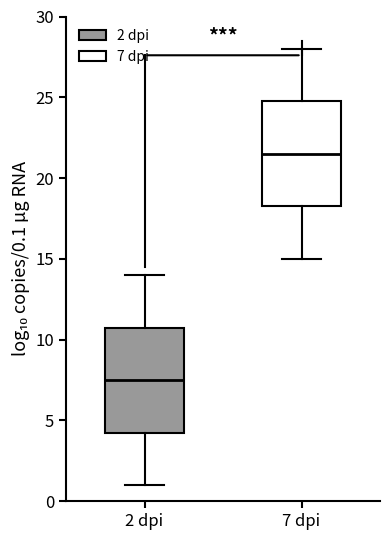

Reading left to right, transcribe this box plot: for each box, give where its median line is, the range the box spans, and where its two whiskers end, as read against the y-axis. The values are not printed on the chart, so give them approximately, as read against the axis.

2 dpi: median 7.5, box 4.5 to 11.0, whiskers 1.0 to 14.0
7 dpi: median 21.5, box 18.5 to 25.0, whiskers 15.0 to 28.0